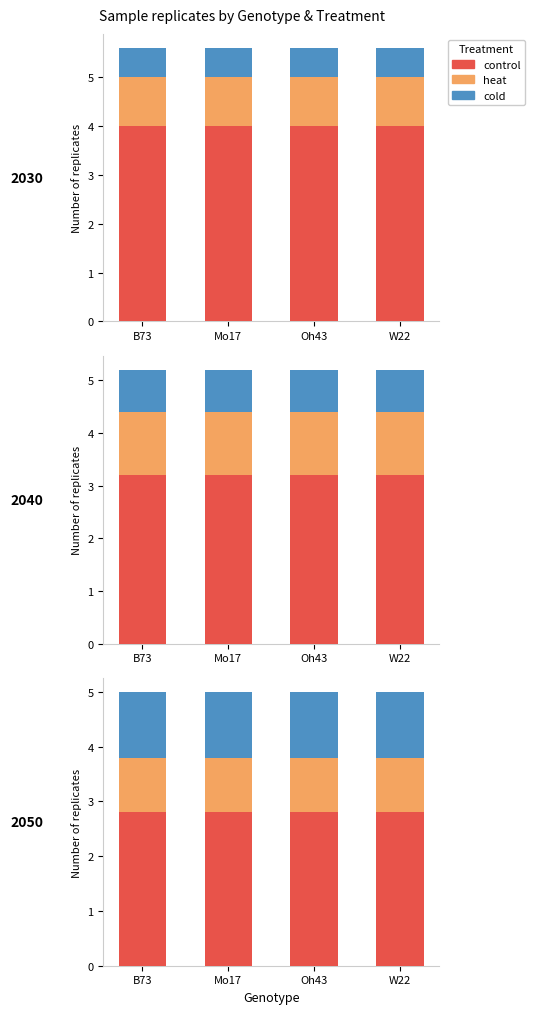

What is the difference between the highest and lowest values at Oh43?

1.8